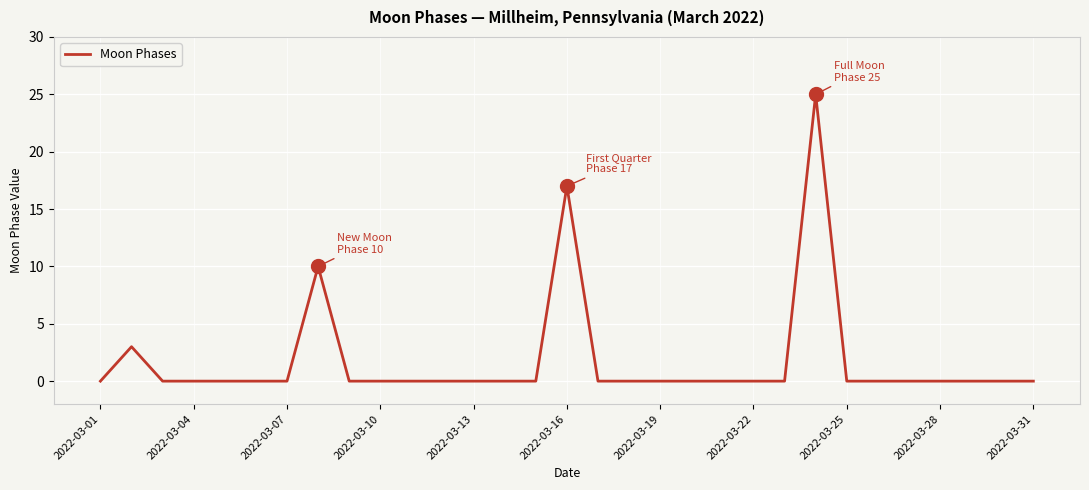

How many lines are shown in the chart?

1